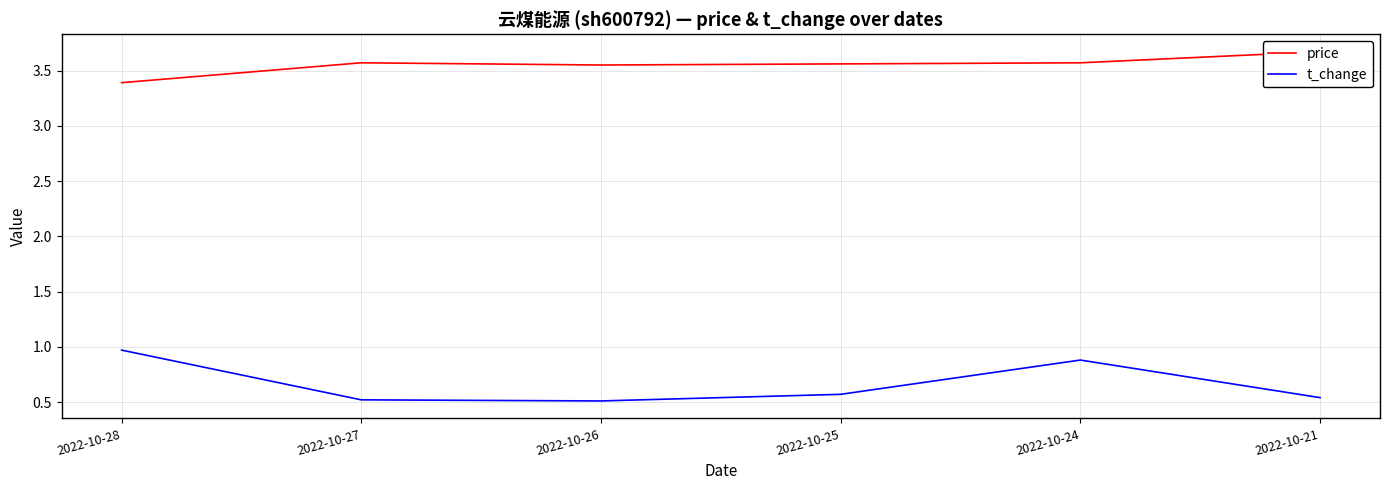

How many lines are shown in the chart?

2